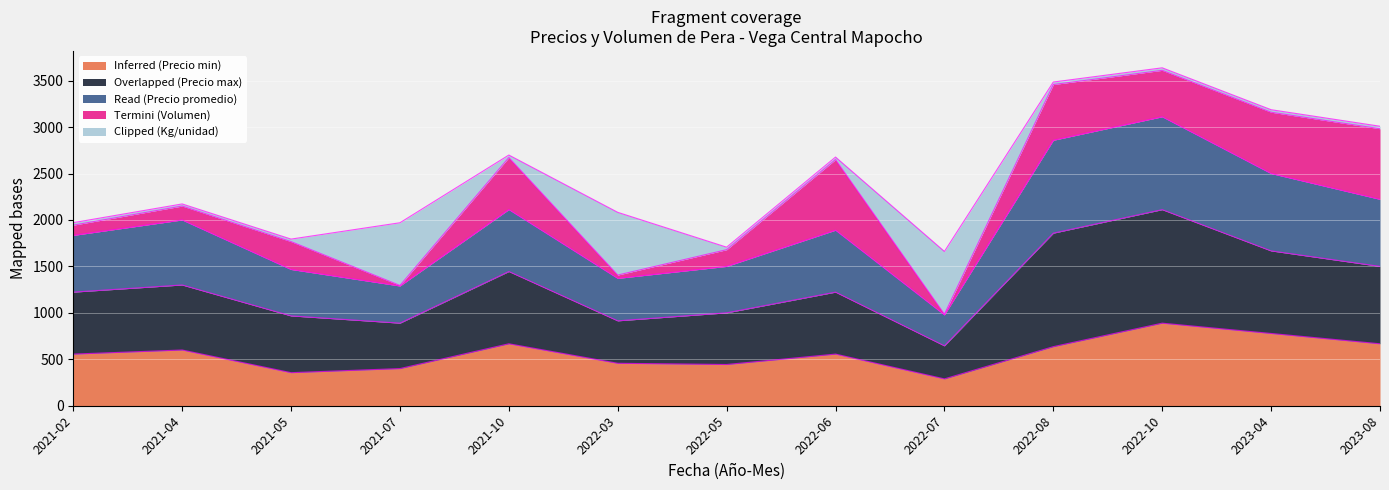

What is the maximum value for Inferred (Precio min)?

889.0